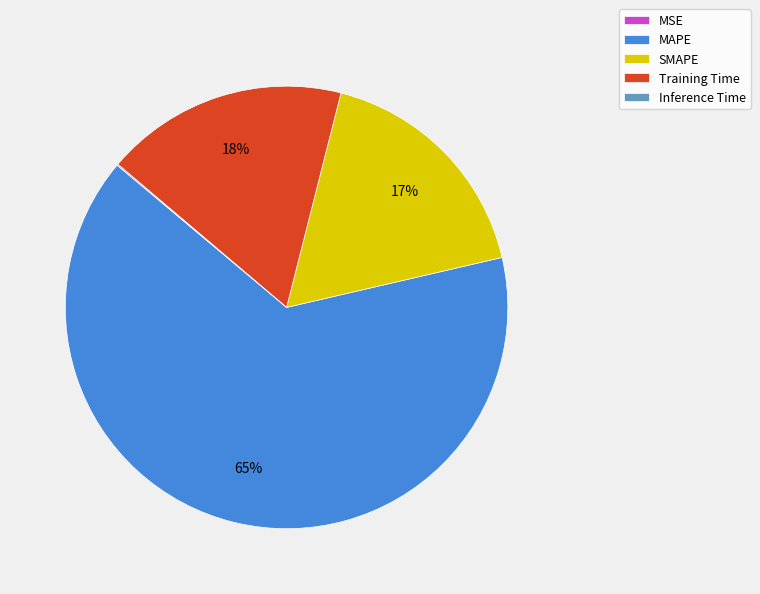

What is the largest slice in the pie chart?

MAPE